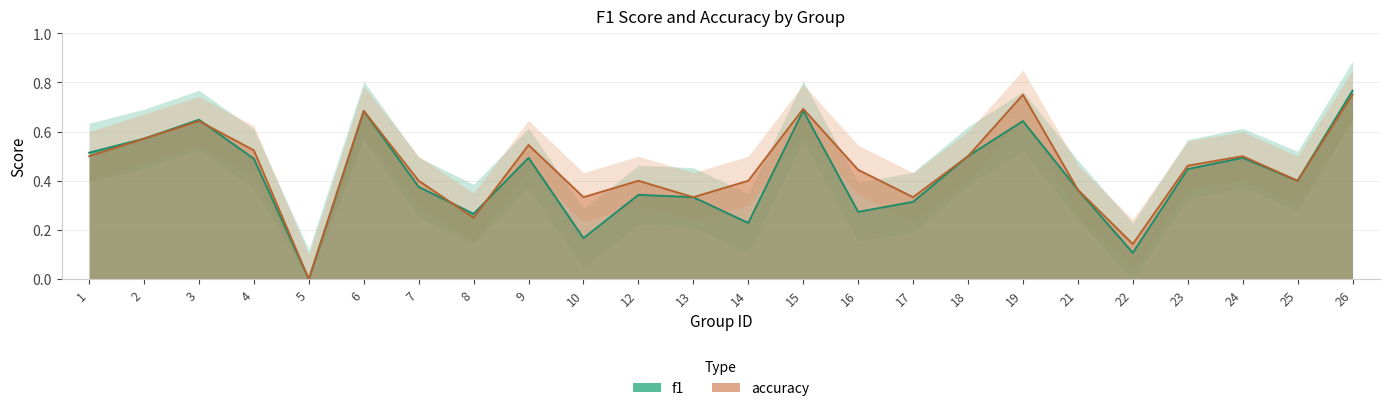

Which series has the largest total across all categories?

accuracy